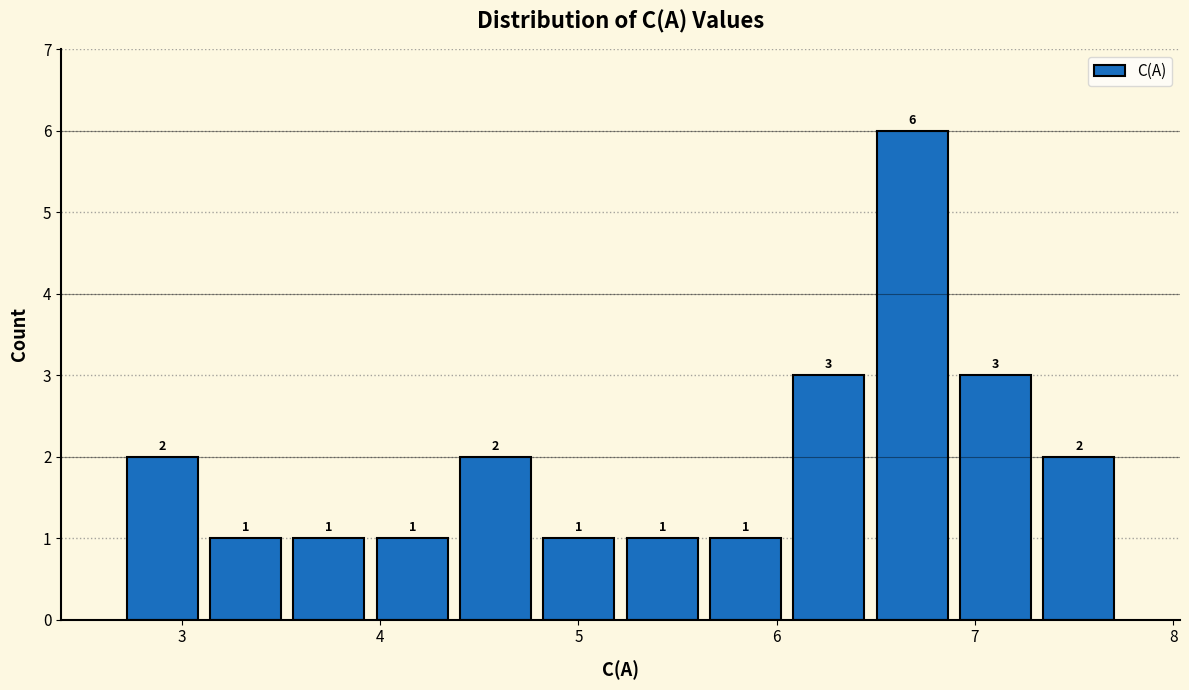

Reading left to right, list every bar in this chart as the range it spans on the x-axis followed by its height. The bar edges are not printed on the chart, so give them approximately, as read against the axis.

2.7 to 3.1: 2
3.1 to 3.5: 1
3.5 to 4.0: 1
4.0 to 4.4: 1
4.4 to 4.8: 2
4.8 to 5.2: 1
5.2 to 5.6: 1
5.6 to 6.1: 1
6.1 to 6.5: 3
6.5 to 6.9: 6
6.9 to 7.3: 3
7.3 to 7.7: 2